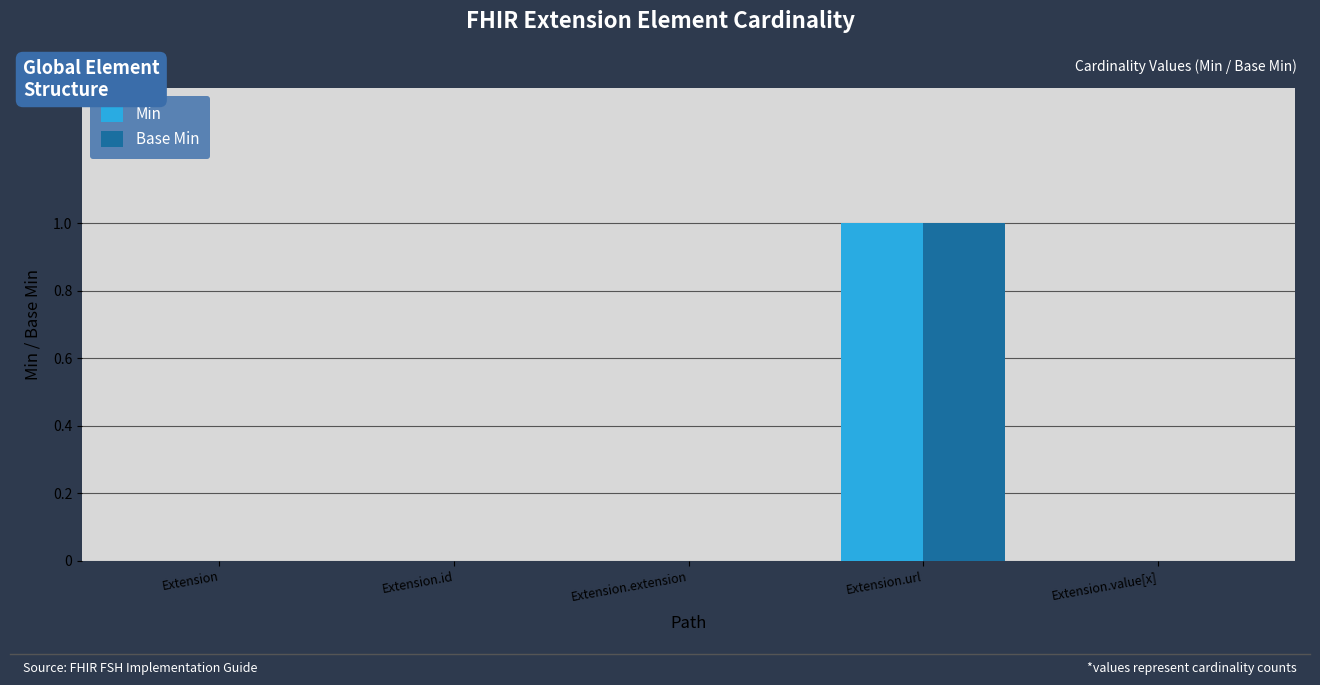

Does the chart contain stacked bars?

No